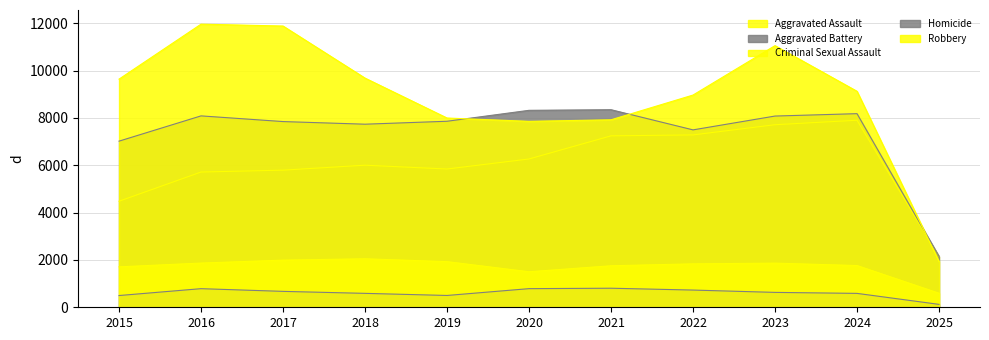

The Aggravated Assault series shows 9636 at 2017. True or false?

False